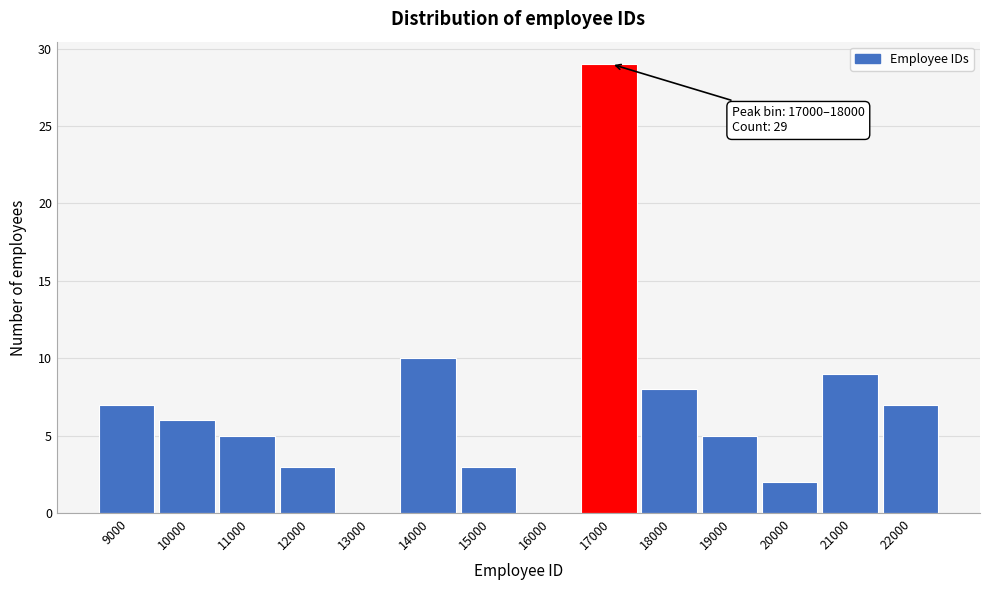

Reading left to right, list all the values displayed in this chart.

9000=7	10000=6	11000=5	12000=3	13000=0	14000=10	15000=3	16000=0	17000=29	18000=8	19000=5	20000=2	21000=9	22000=7